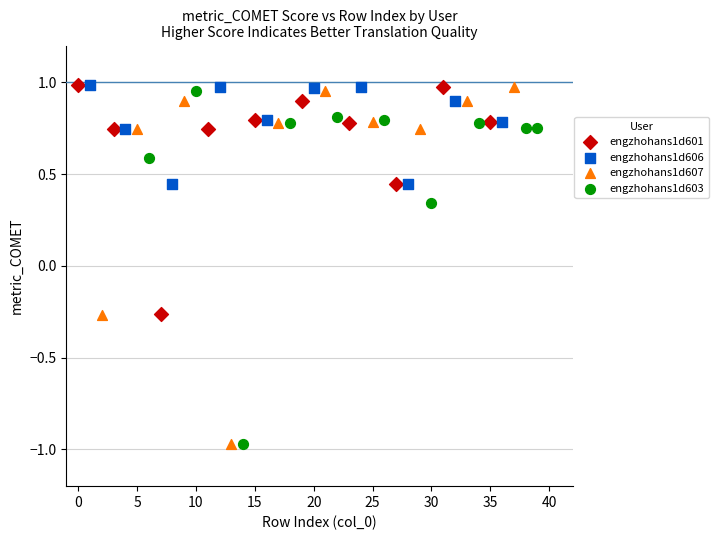

What are all the series names shown in the legend?

engzhohans1d601, engzhohans1d606, engzhohans1d607, engzhohans1d603